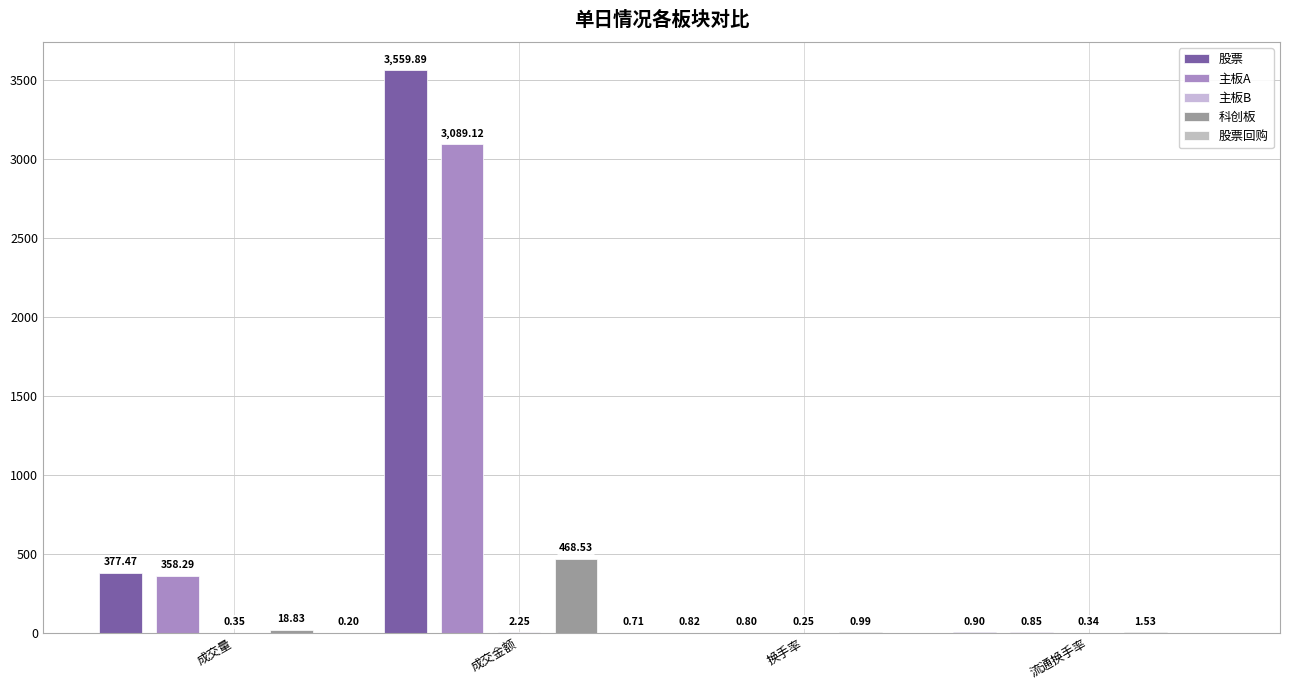

Reading right to left, what are all the values shown in this chart?

股票: 流通换手率=0.9	换手率=0.8	成交金额=3559.9	成交量=377.5
主板A: 流通换手率=0.8	换手率=0.8	成交金额=3089.1	成交量=358.3
主板B: 流通换手率=0.3	换手率=0.3	成交金额=2.2	成交量=0.3
科创板: 流通换手率=1.5	换手率=1.0	成交金额=468.5	成交量=18.8
股票回购: 流通换手率=0.0	换手率=0.0	成交金额=0.7	成交量=0.2